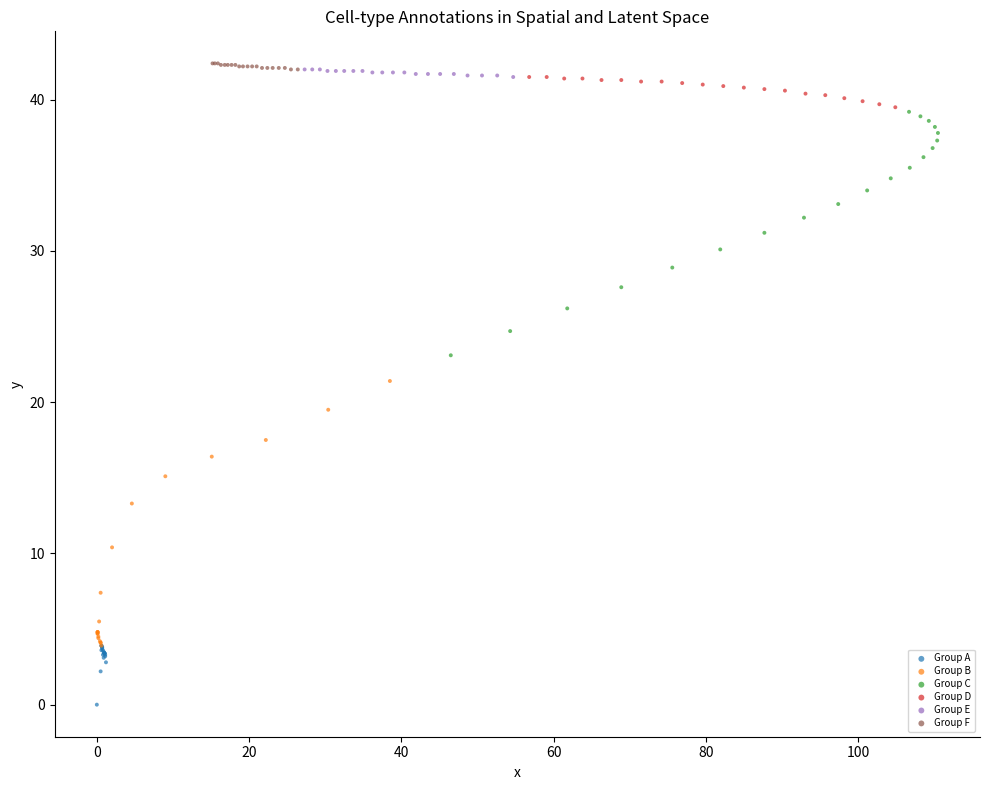

Which series has the widest spread of Y values?

Group B